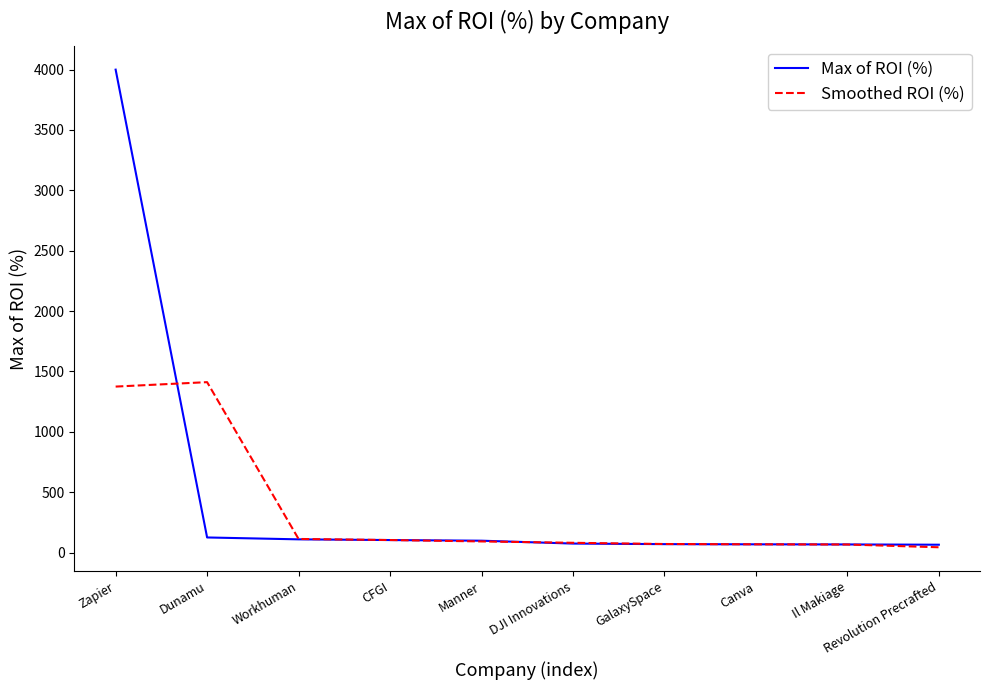

What is the difference between the maximum and minimum values in the Max of ROI (%) series?

3933.3